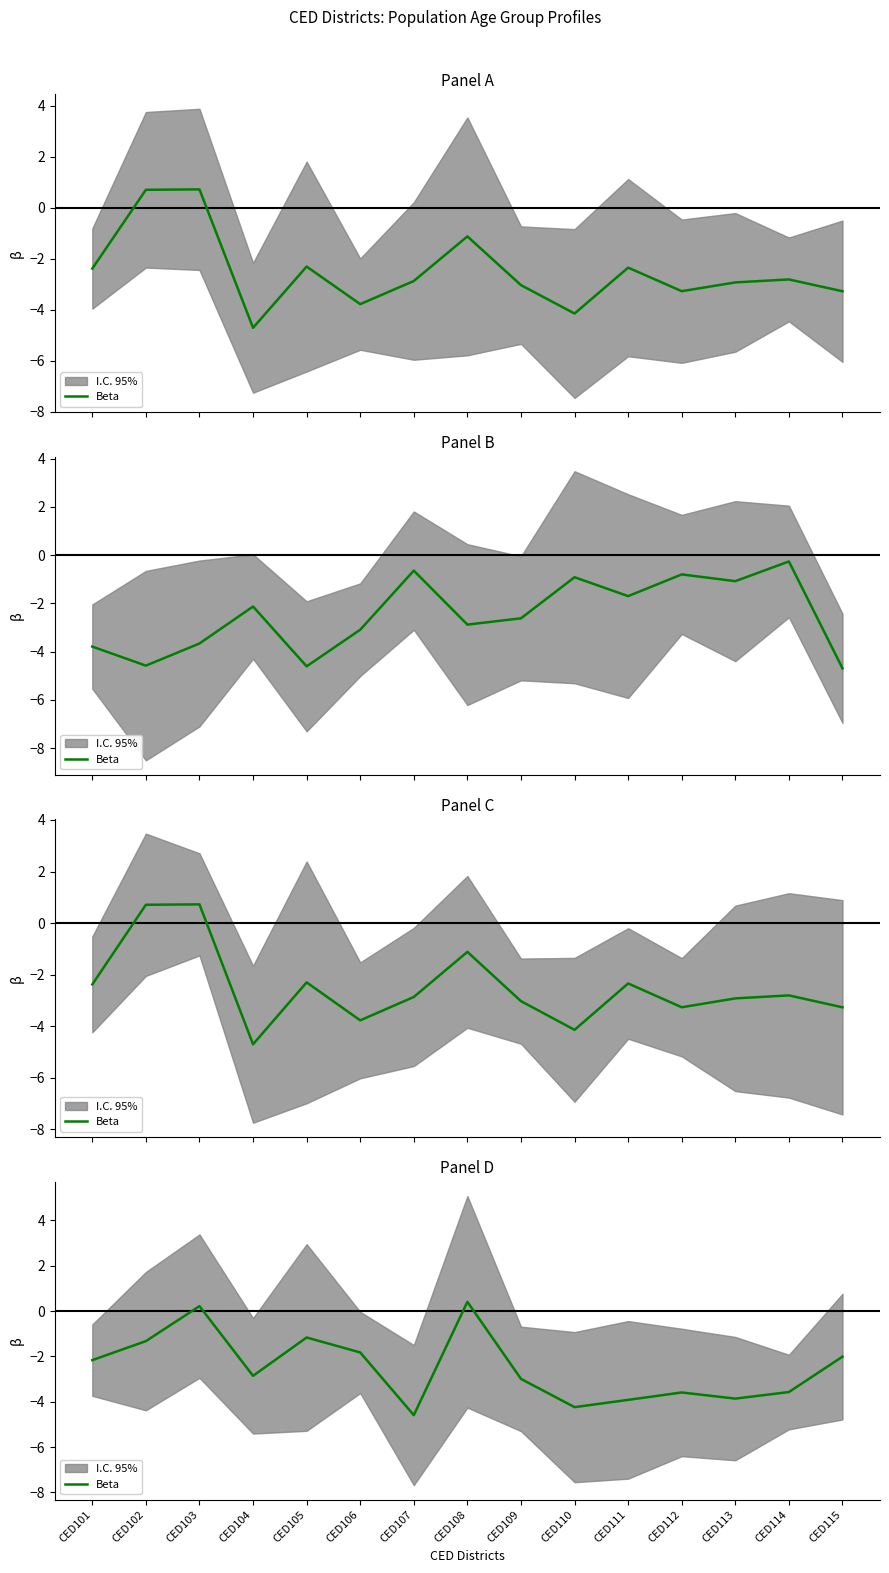

What is the value of the 15th point from the left?

-2.0